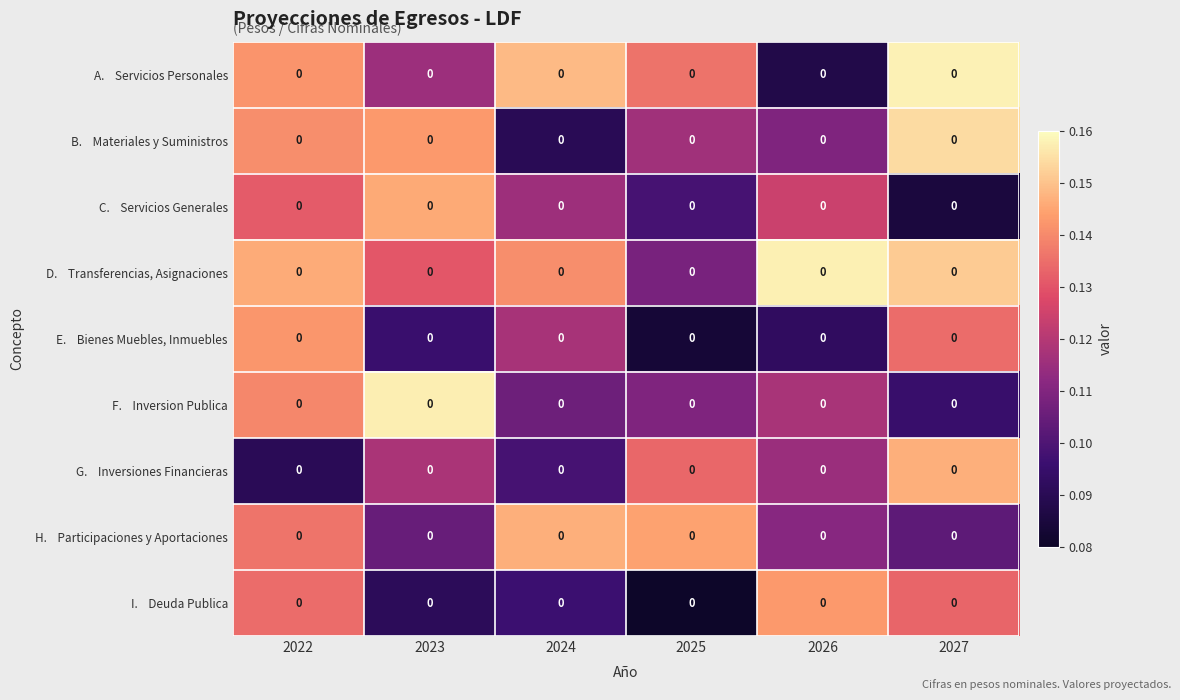

At which category does the chart reach its minimum across all series?

2025